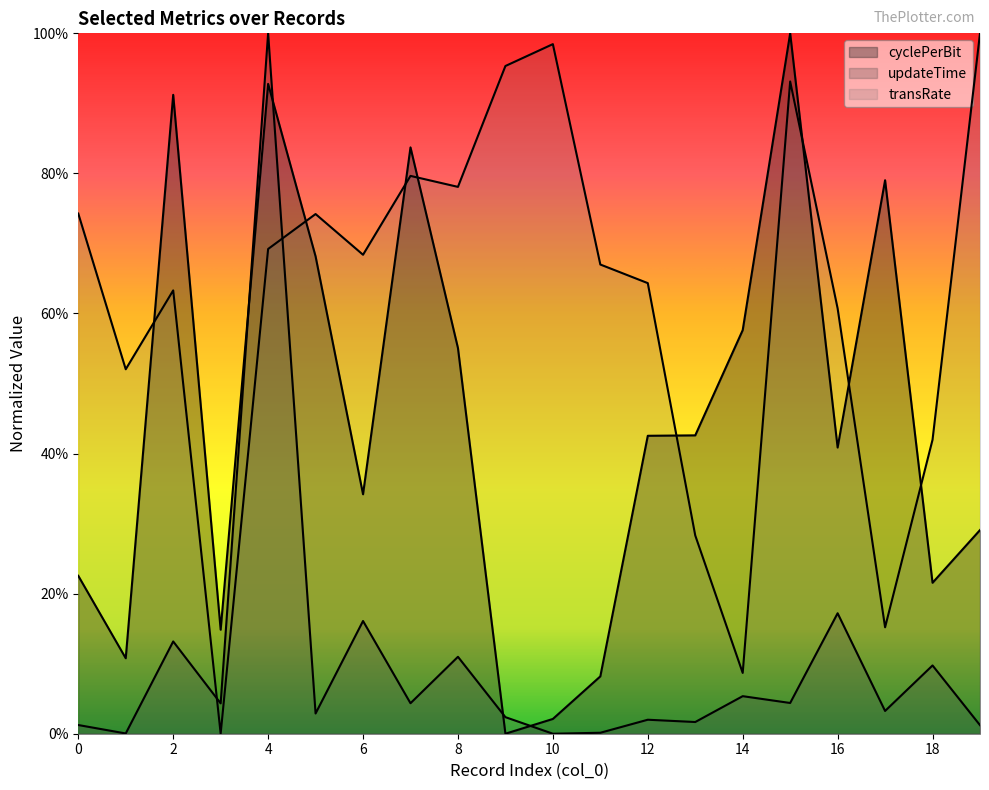

The transRate series shows 0.5 at 1. True or false?

True